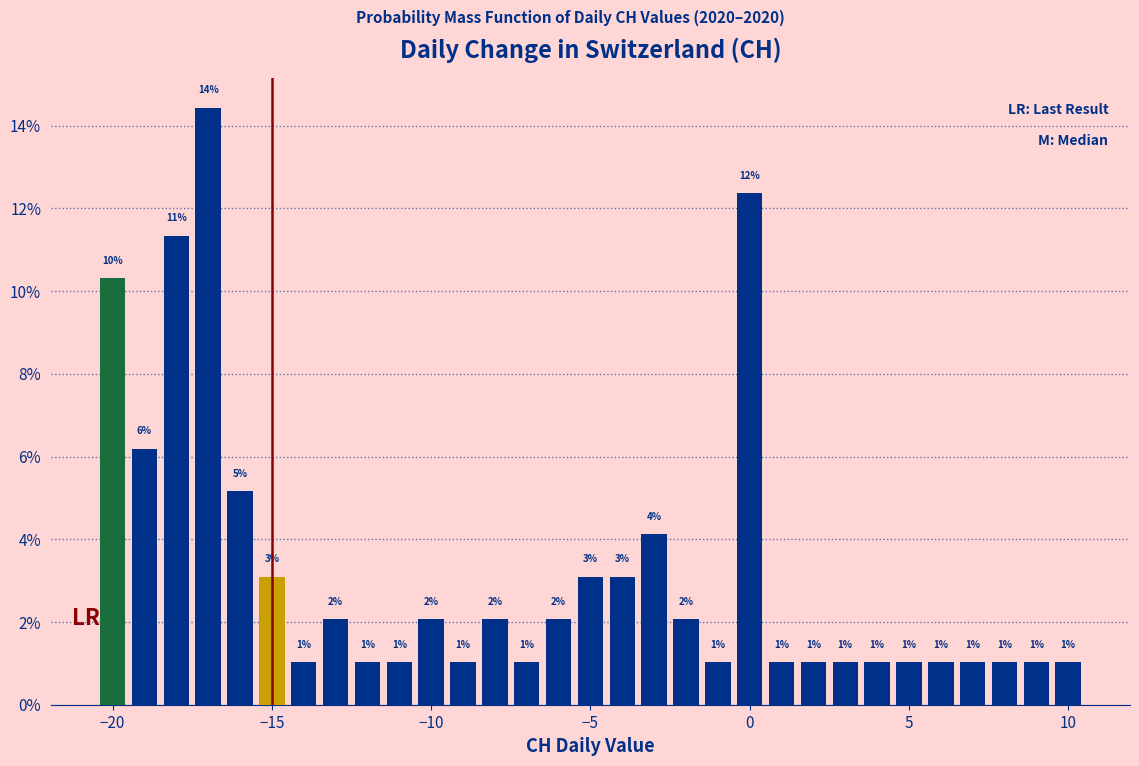

Around what value on the x-axis is the tallest bar? Give the approximate position of its centre, as read against the axis.

-17.0